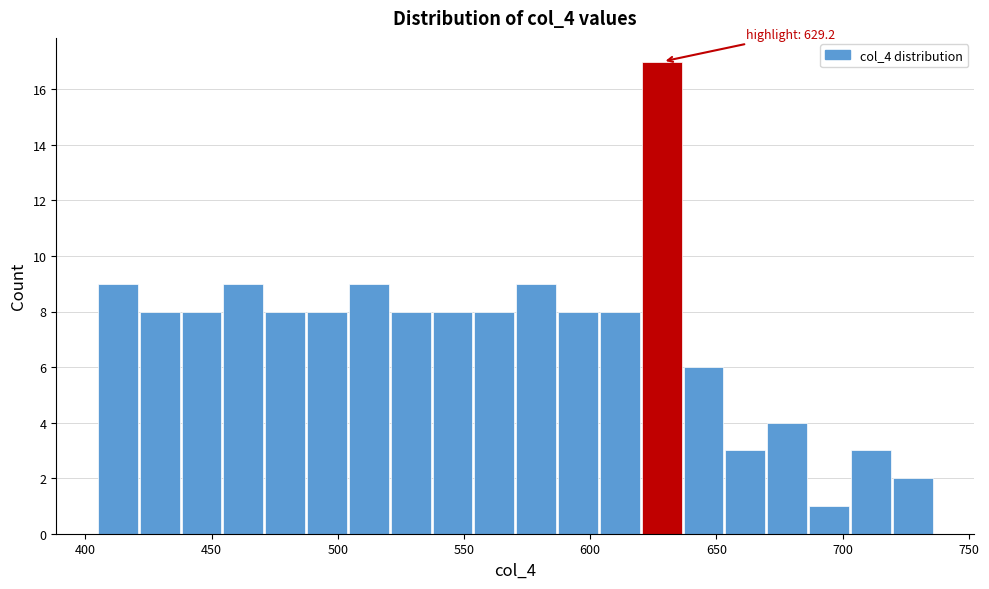

Read against the x-axis, roughly where is the centre of the tallest bar?

630